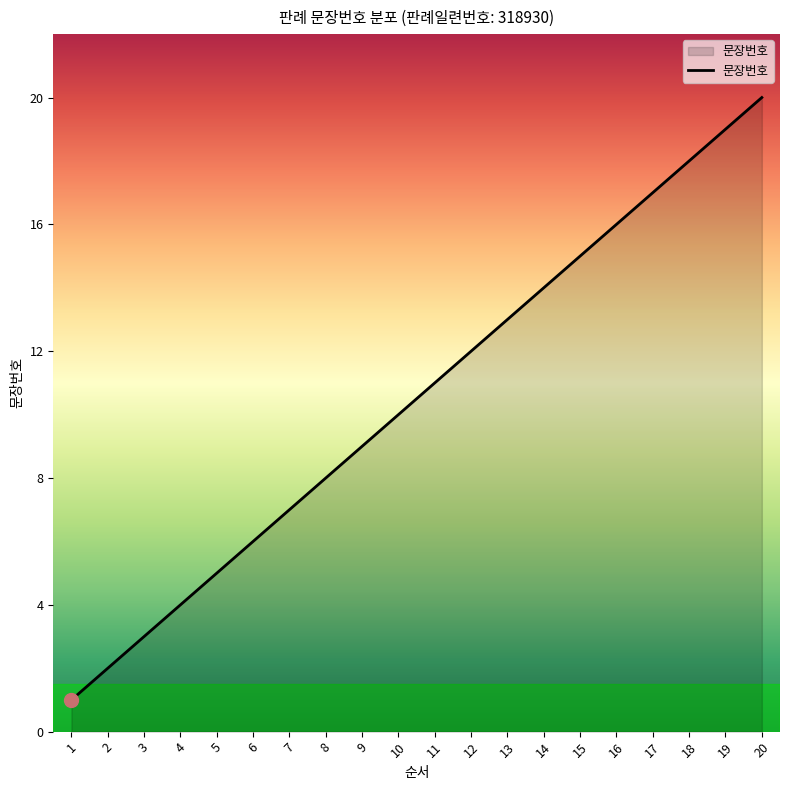

Rank the categories by value from highest to lowest.

20, 19, 18, 17, 16, 15, 14, 13, 12, 11, 10, 9, 8, 7, 6, 5, 4, 3, 2, 1